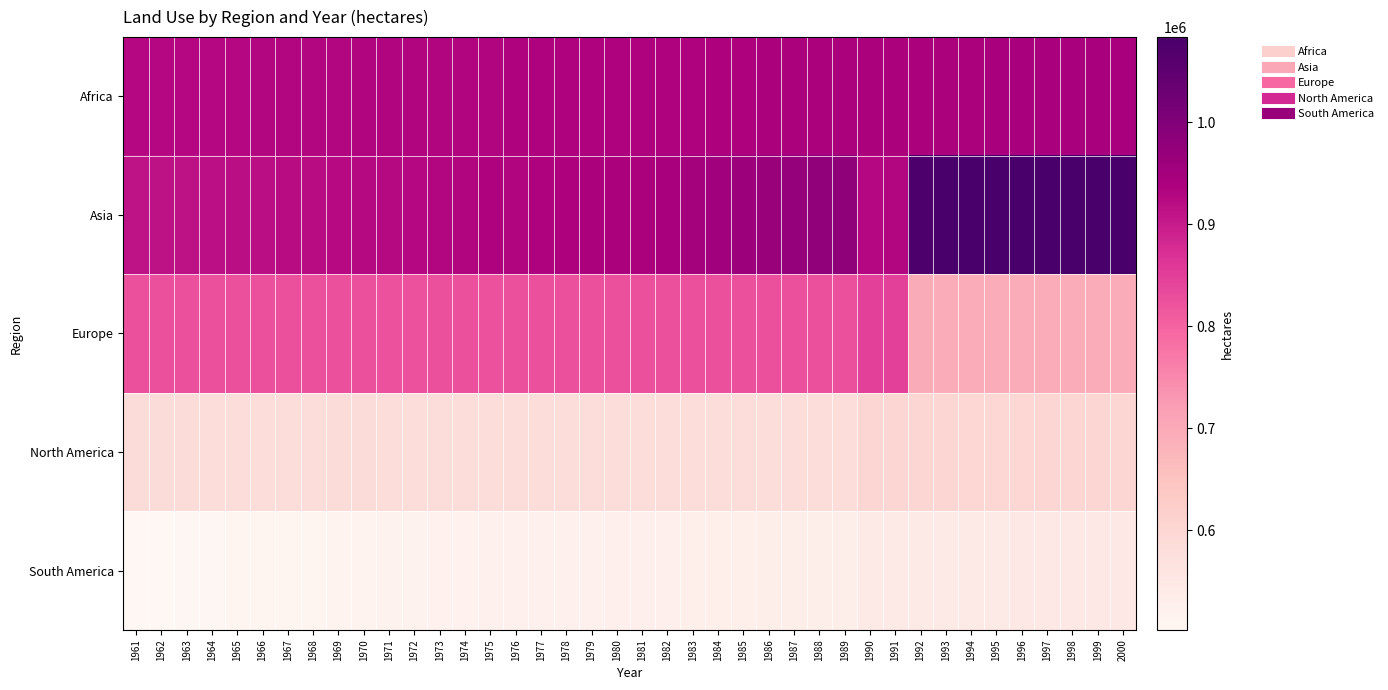

What is the greatest value displayed?

1083370.3